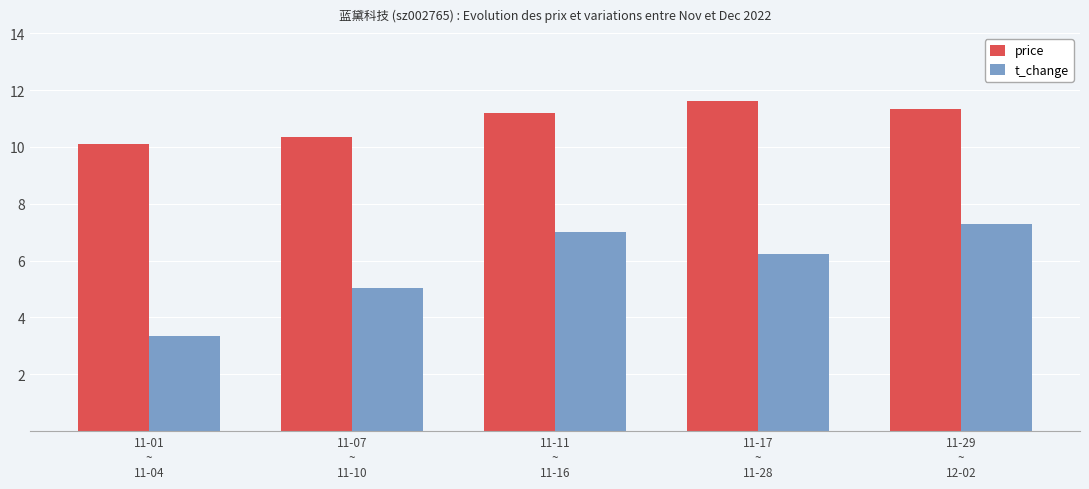

Count the number of data series in this chart.

2